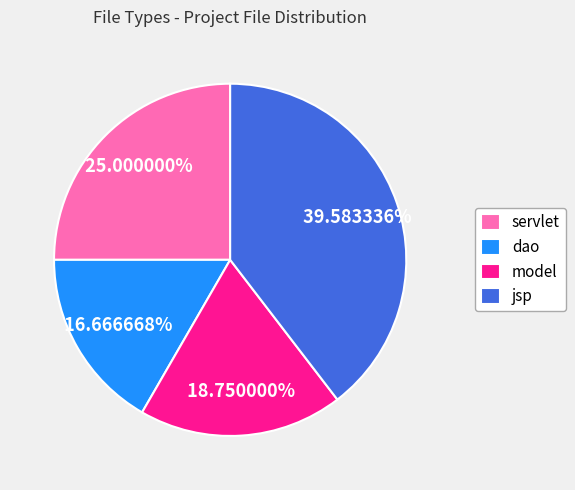

How many segments does this pie chart have?

4